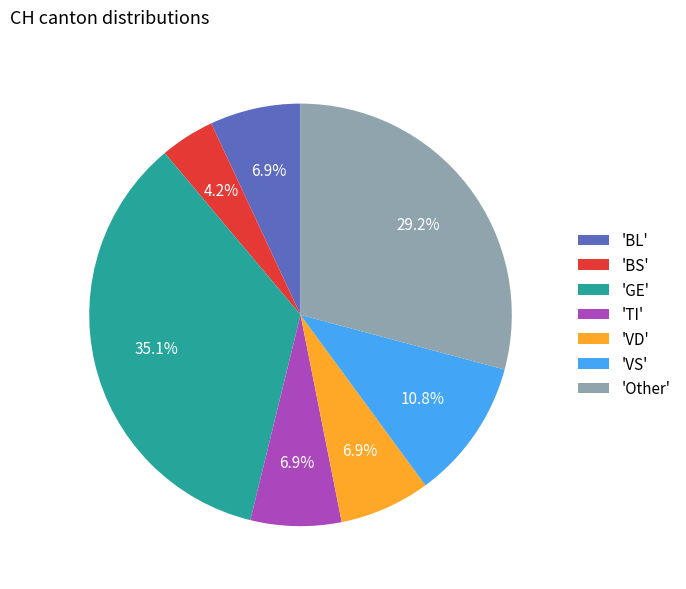

Which slice is the largest?

'GE'